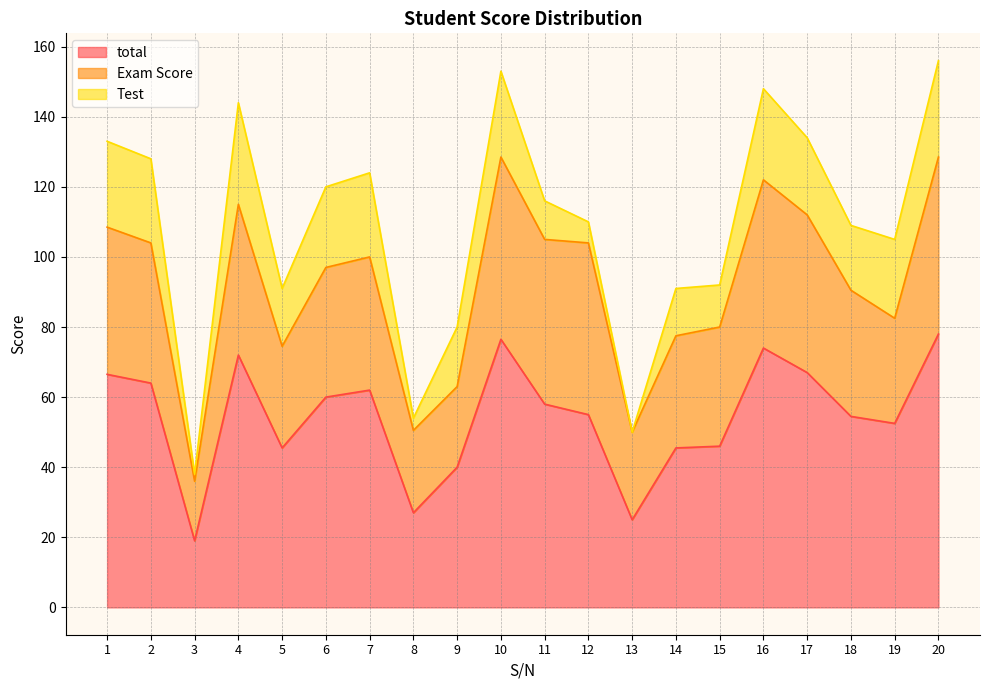

Is it true that total equals 54.5 at 18?

True